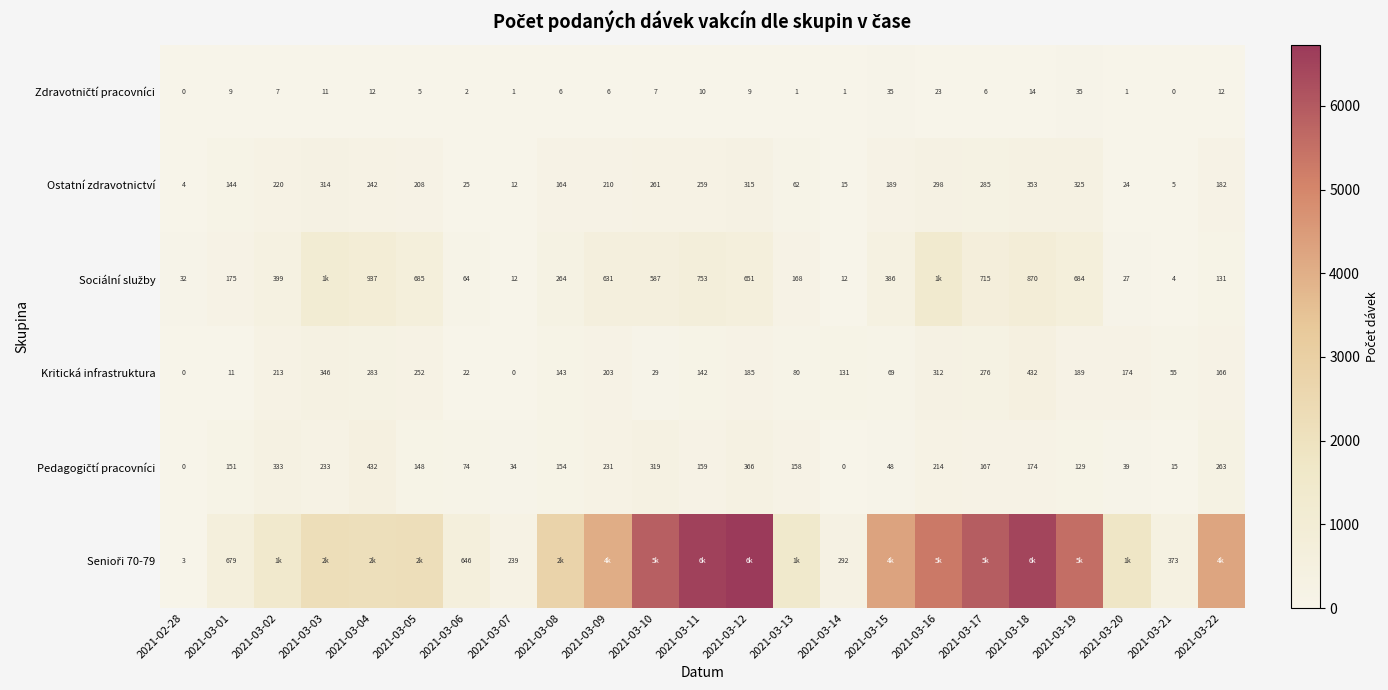

What is the difference between the highest and lowest values at 2021-03-01?

670